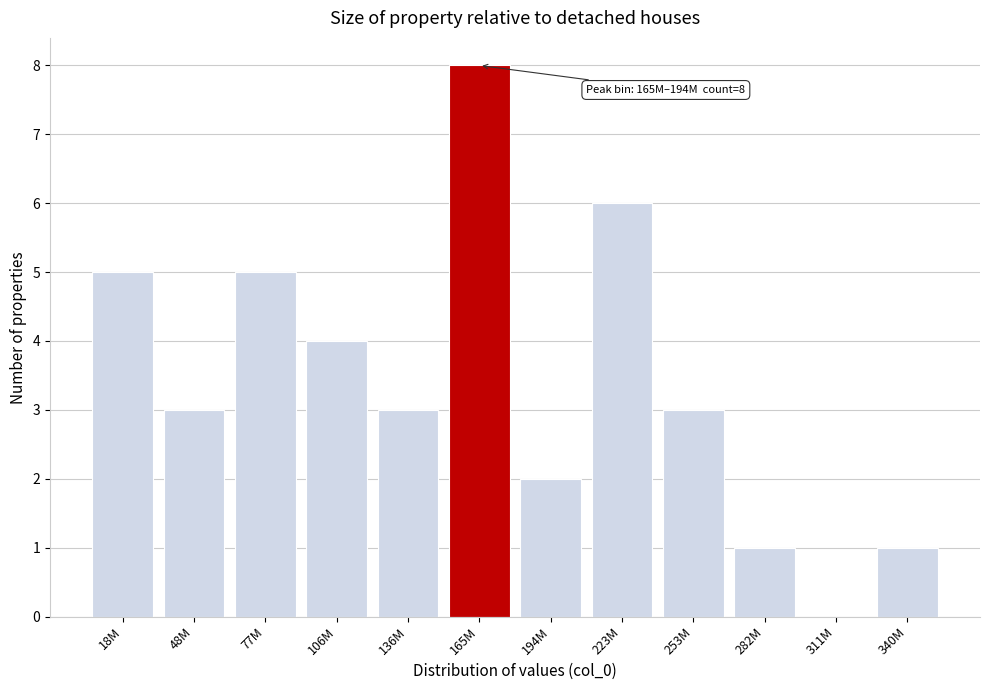

Reading left to right, transcribe all the data shown in this chart.

18M=5	48M=3	77M=5	106M=4	136M=3	165M=8	194M=2	223M=6	253M=3	282M=1	311M=0	340M=1